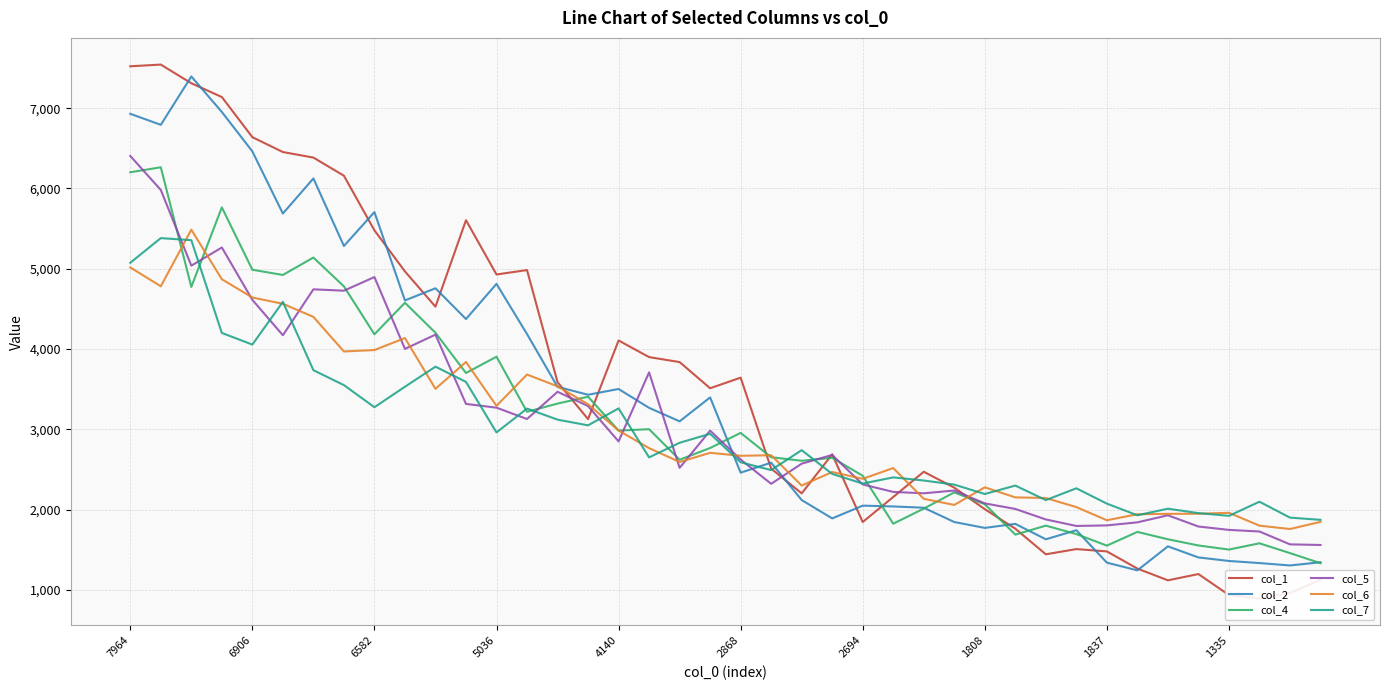

True or false: col_2 has a value of 3624 at 6906.

False